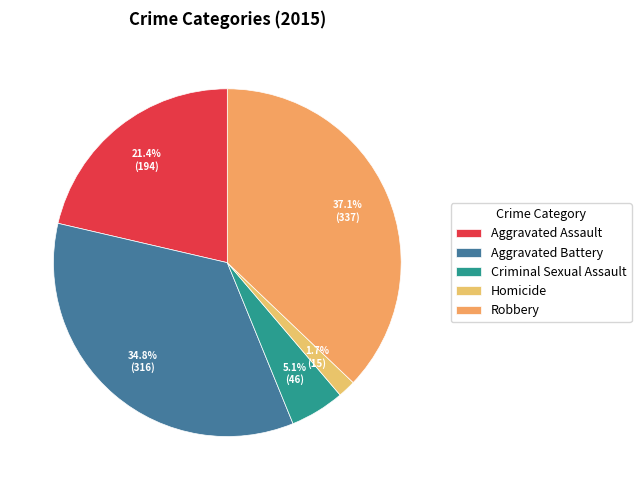

Which slice is the smallest?

Homicide